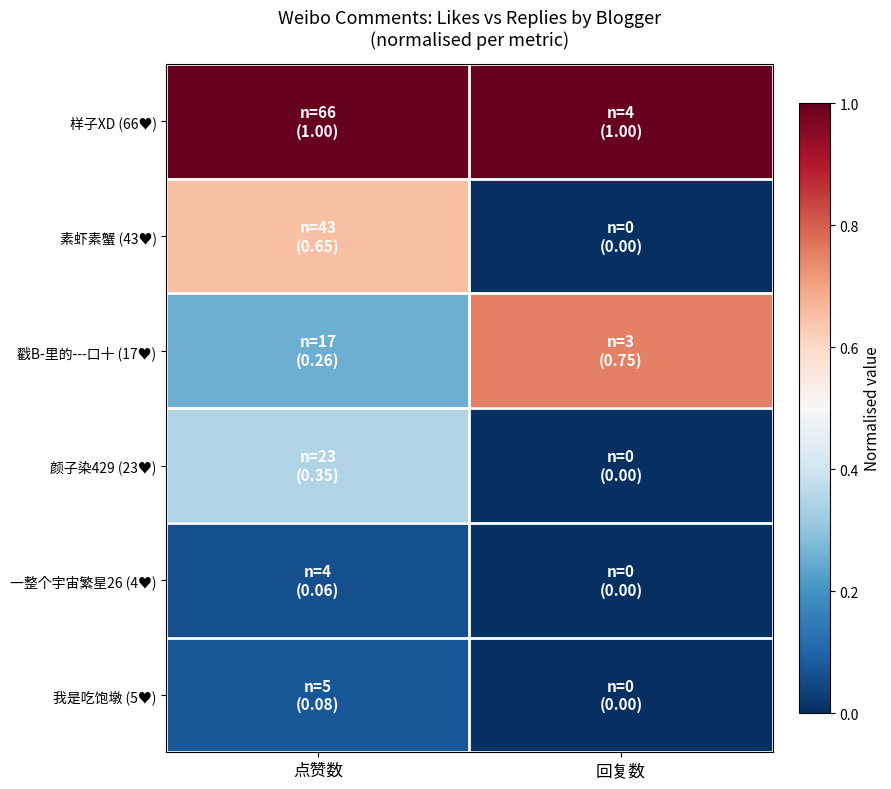

At how many categories does at least one series exceed 0?

2